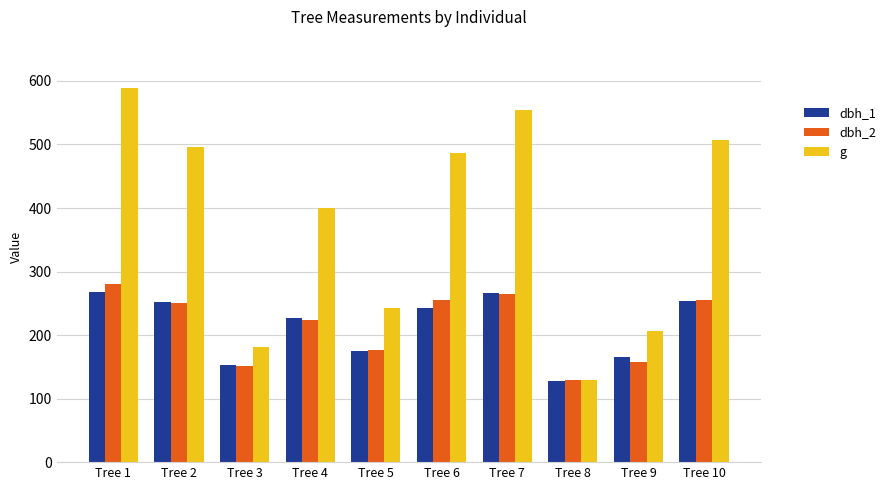

What is the difference between the g values at Tree 1 and Tree 2?

92.9